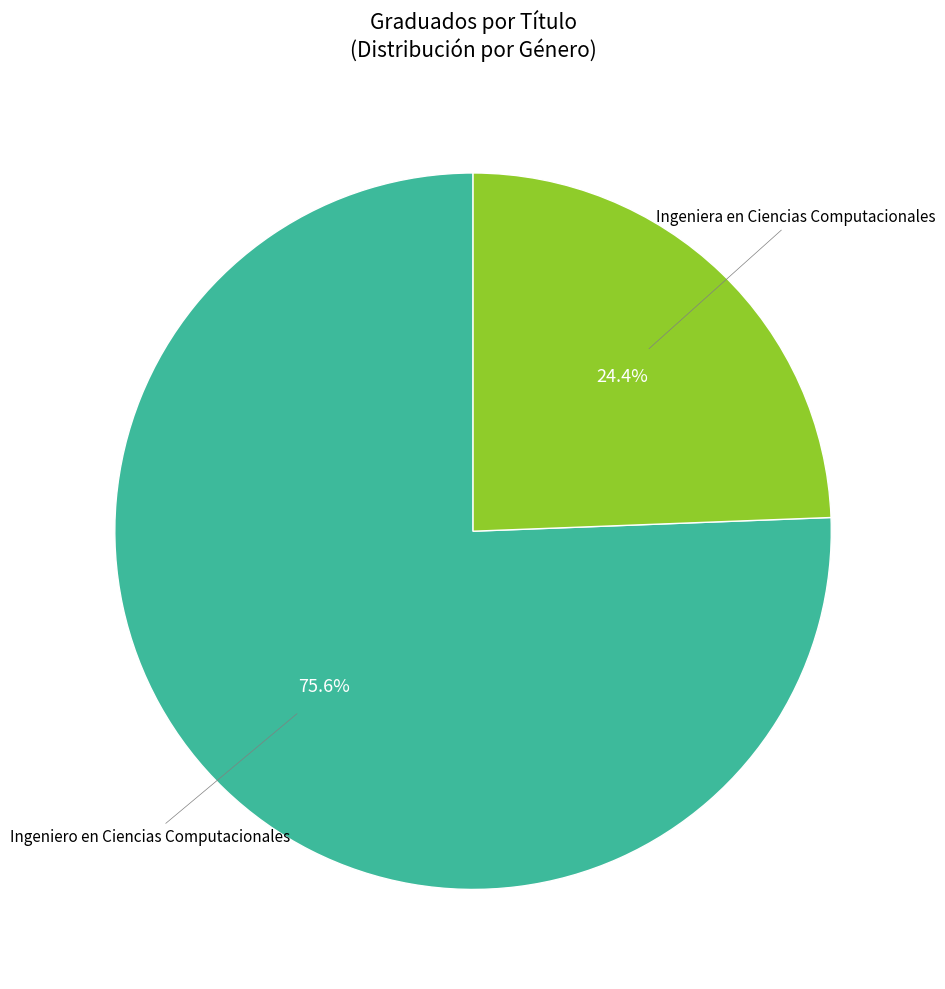

Does any single category account for the majority?

Yes